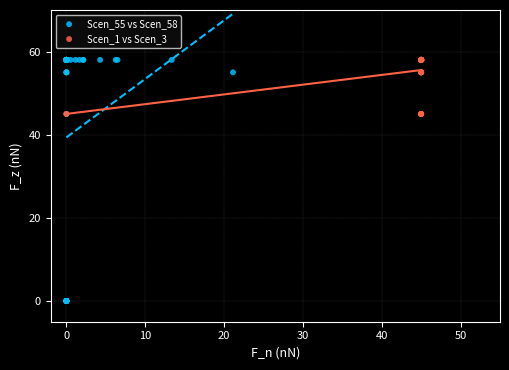

Which series reaches the minimum Y coordinate?

Scen_55 vs Scen_58